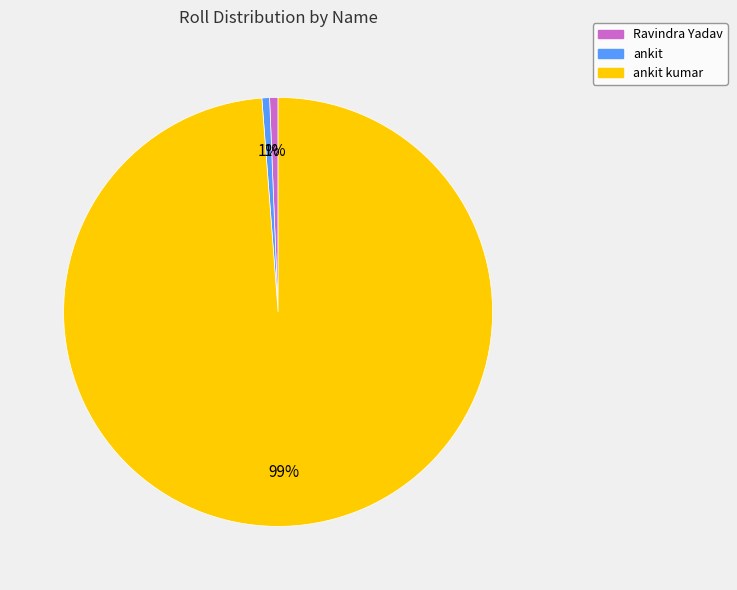

To the nearest percent, what is the average slice percentage?

33%